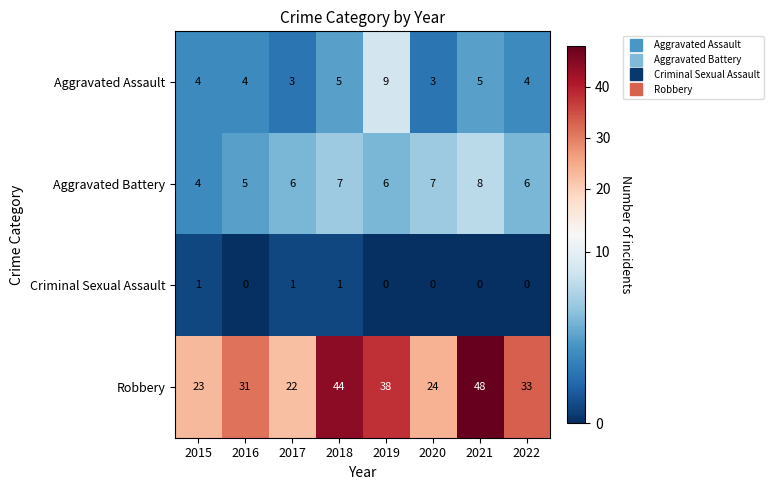

Which label corresponds to the largest value in the chart?

2021